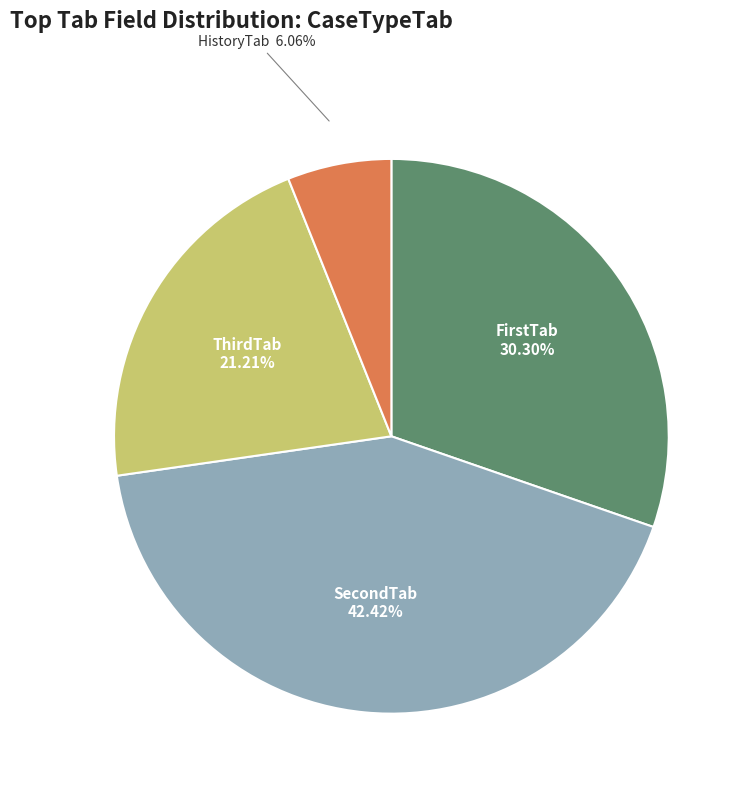

Is there a majority slice in this chart?

No